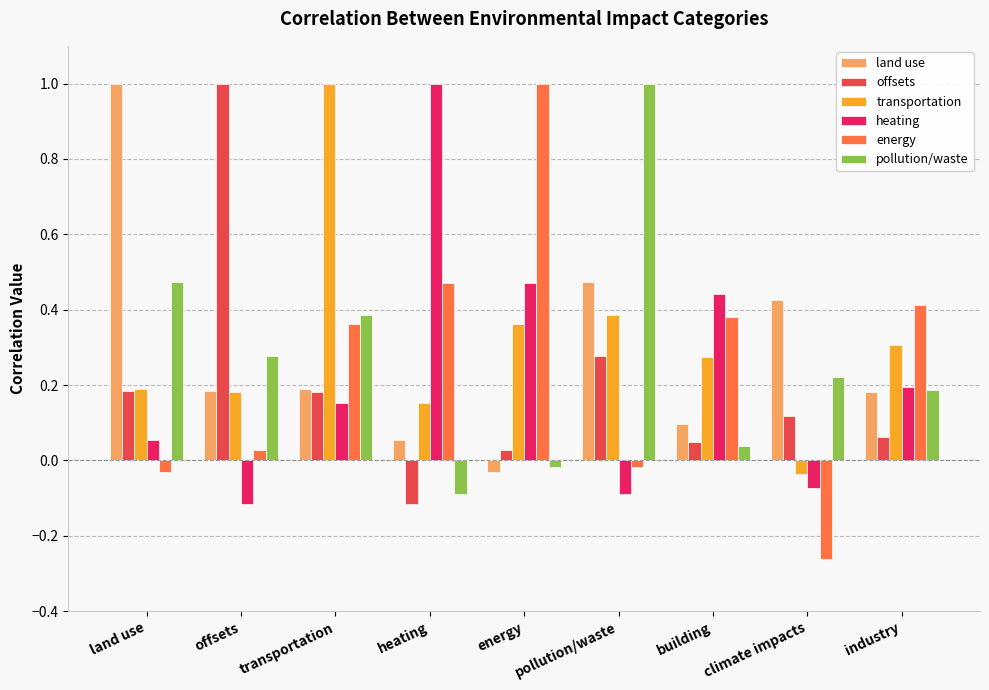

Is it true that pollution/waste equals 0.2 at climate impacts?

True